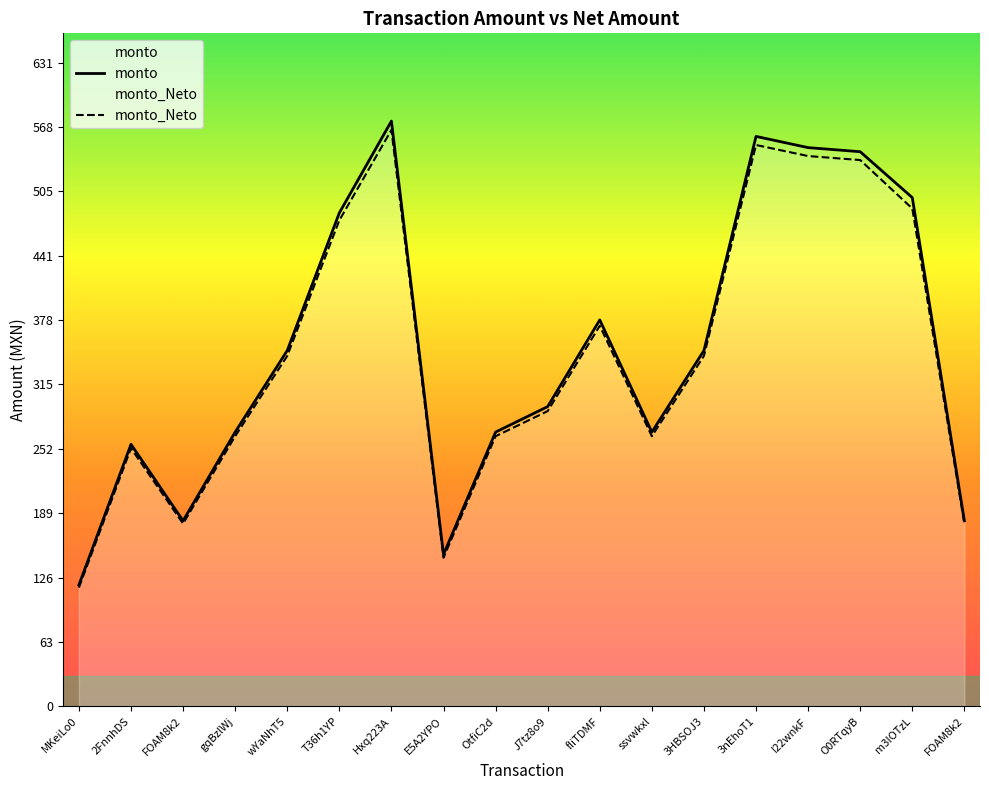

What is the label of the 9th point from the left?

OtfiC2d